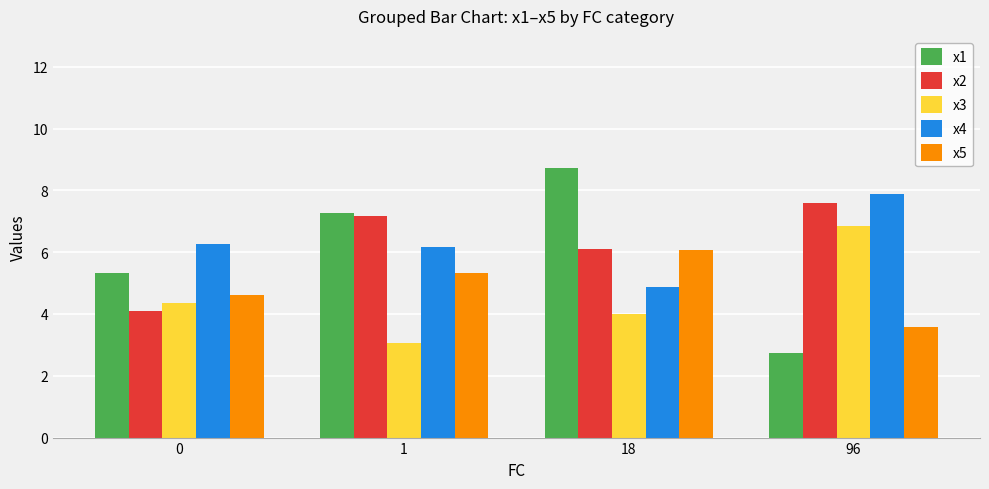

What is the value of the x2 bar at the 1st from the left?

4.1